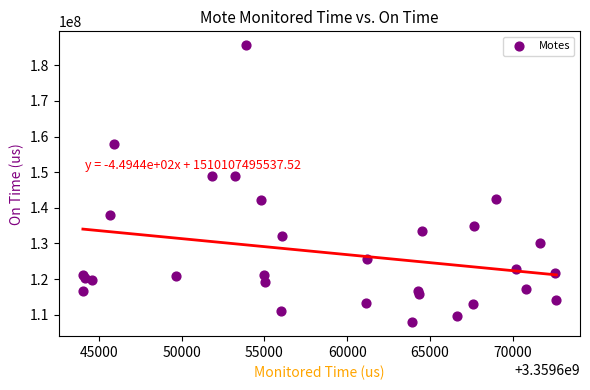

What is the range of Y values (max minus min)?

77777301